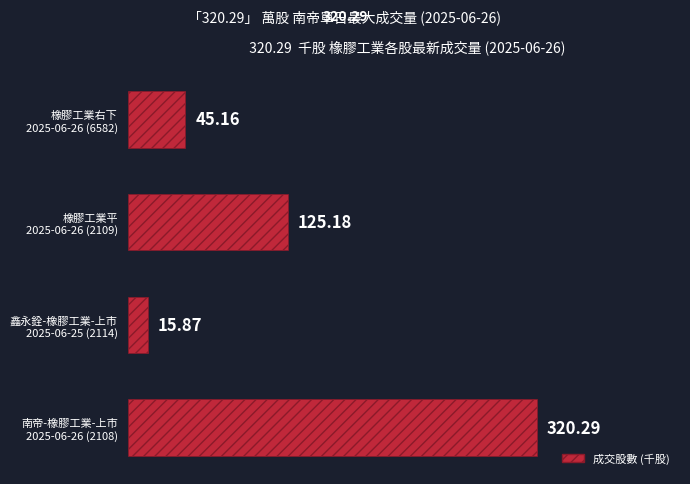

What is the average value?

126.6